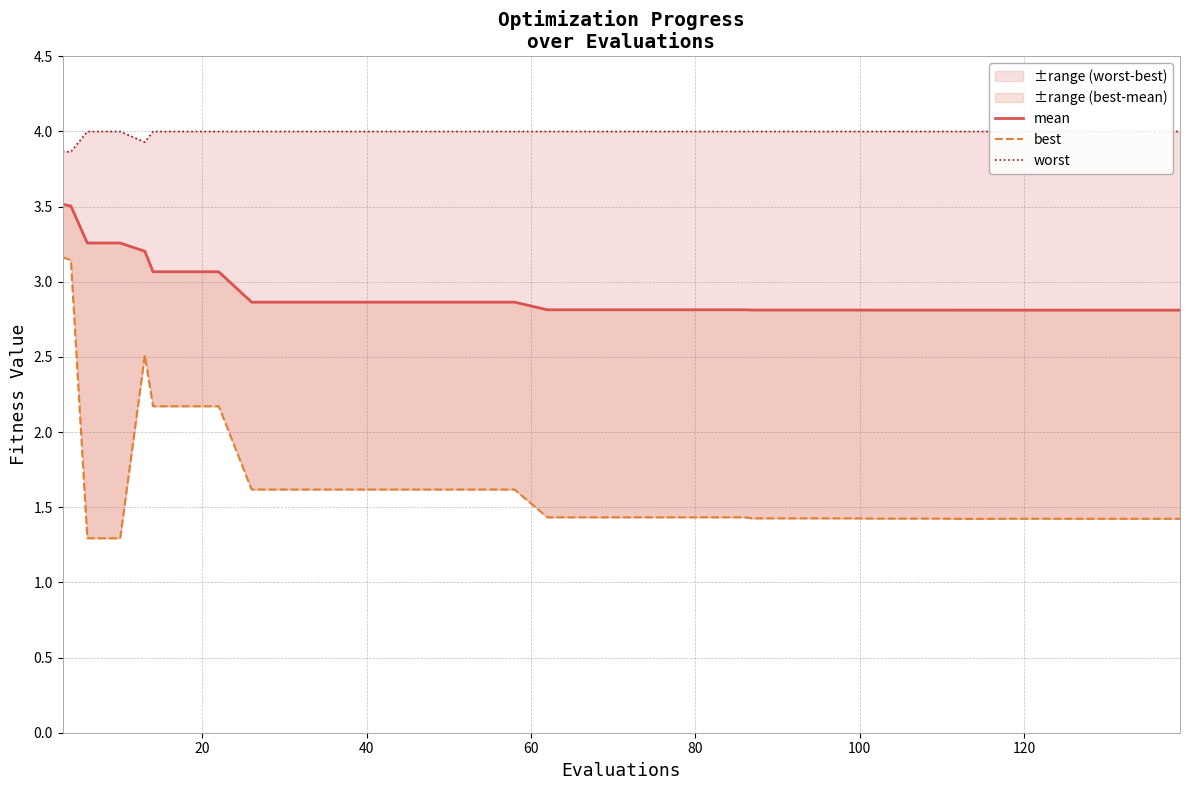

True or false: best and worst intersect in this chart.

False